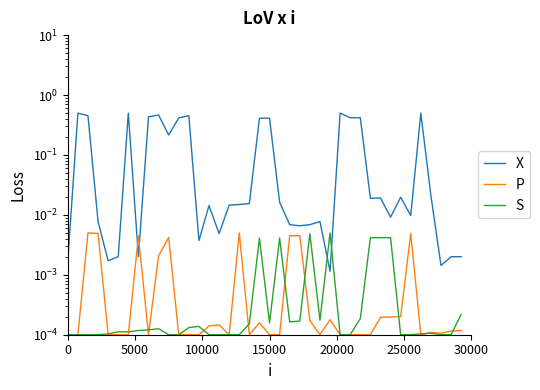

What is the difference between the maximum and second lowest values in the X series?

0.5